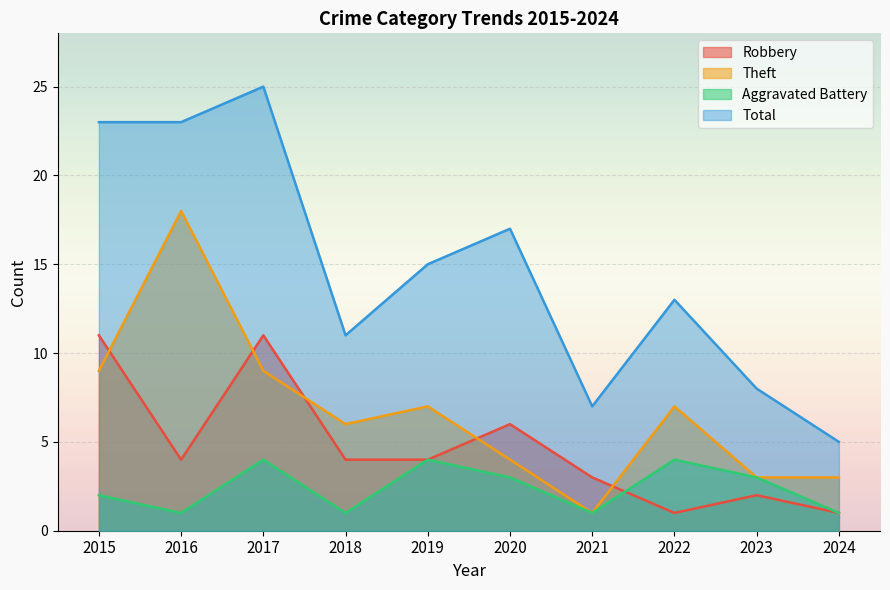

Which has a higher value, 2018 or 2022?

2018